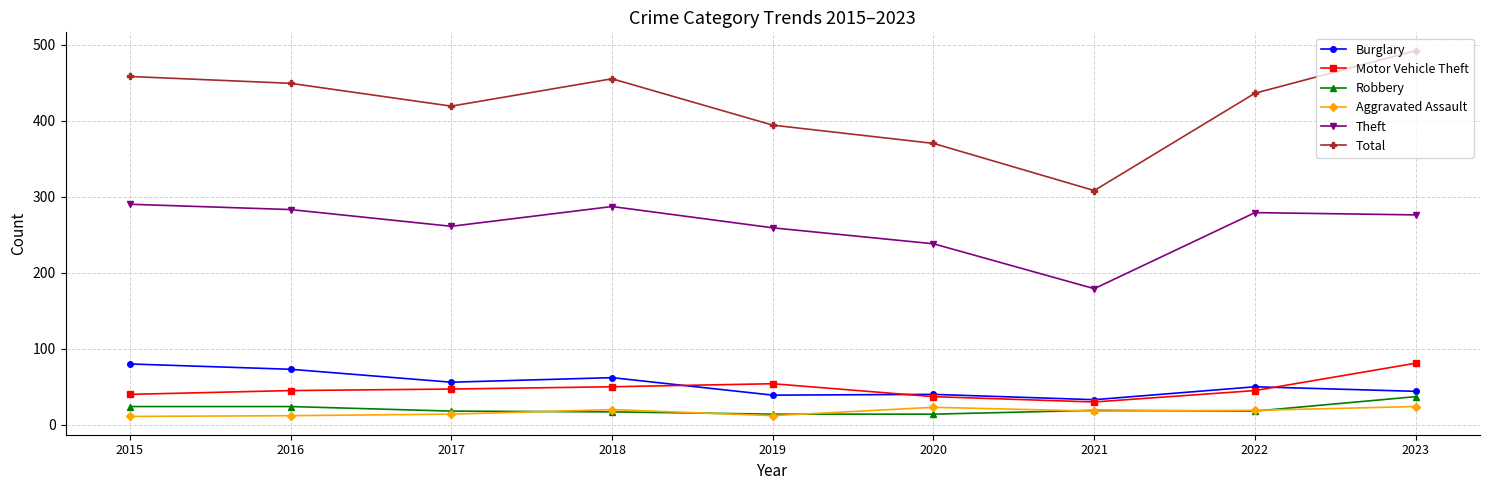

What are all the series names shown in the legend?

Burglary, Motor Vehicle Theft, Robbery, Aggravated Assault, Theft, Total